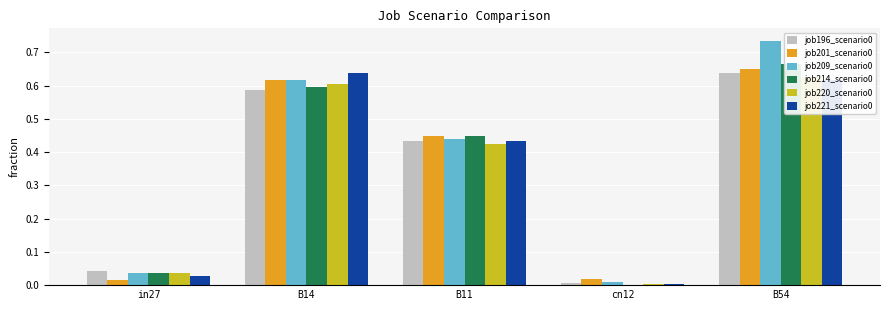

How many groups of bars are there?

5